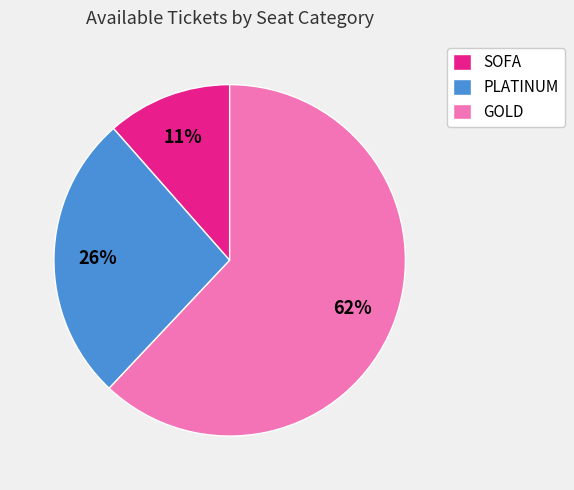

To the nearest percent, what portion does SOFA represent?

11%